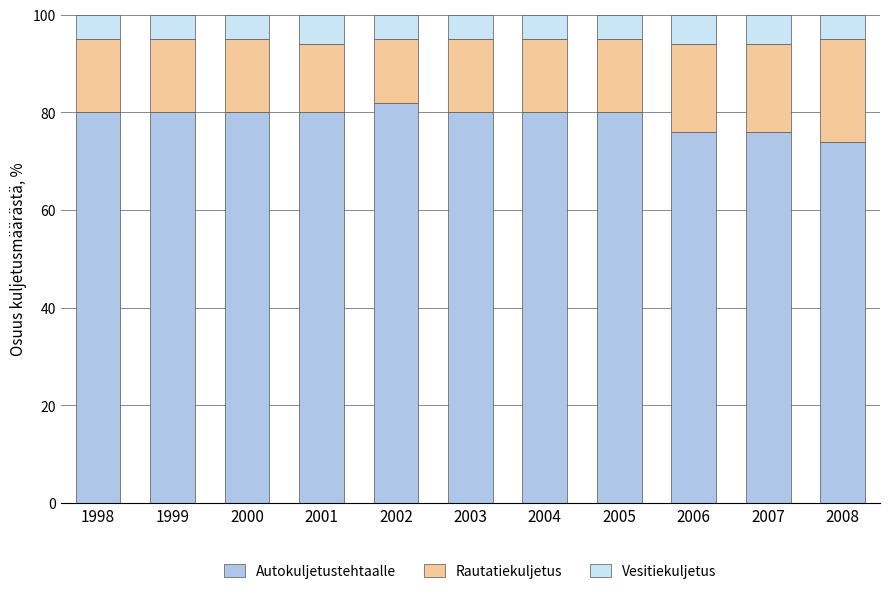

The Autokuljetustehtaalle series shows 132 at 2001. True or false?

False